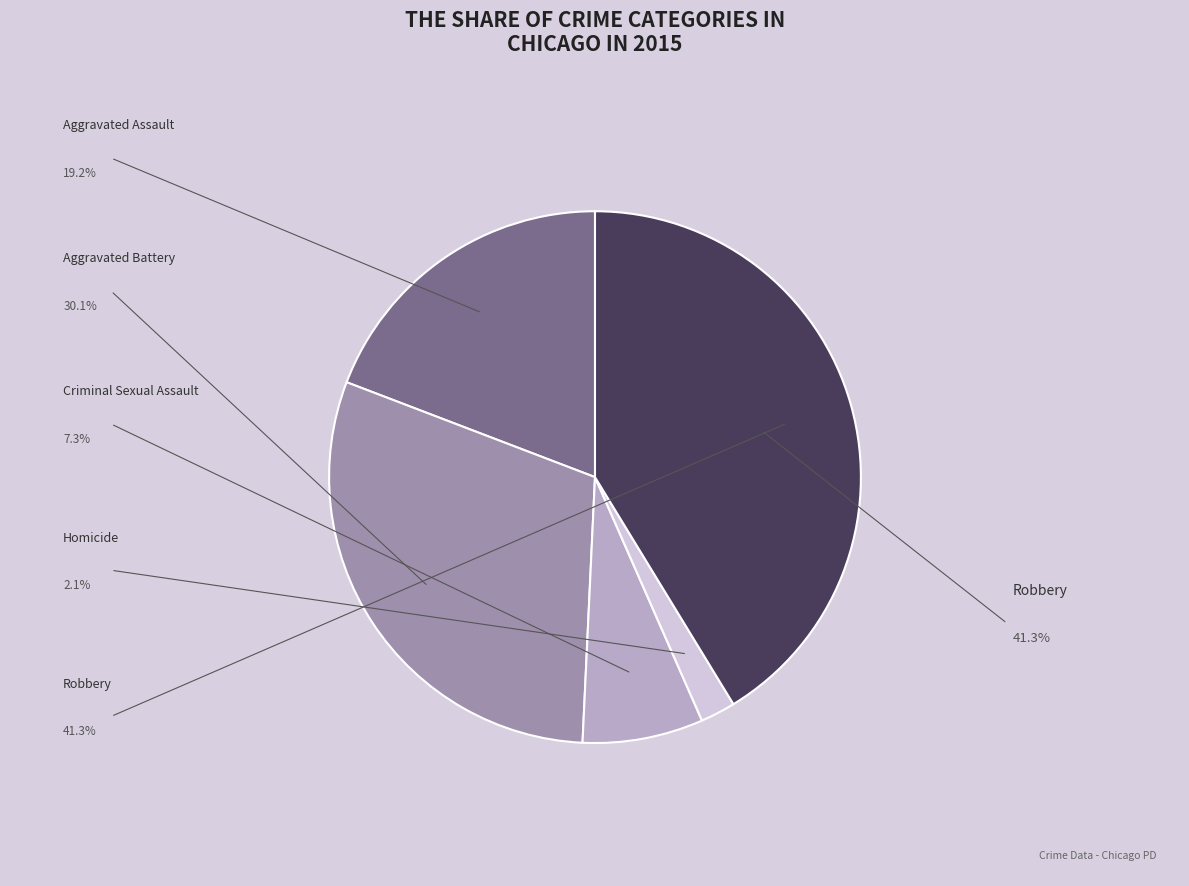

To the nearest percent, what is the difference between the largest and smallest slice percentages?

39%